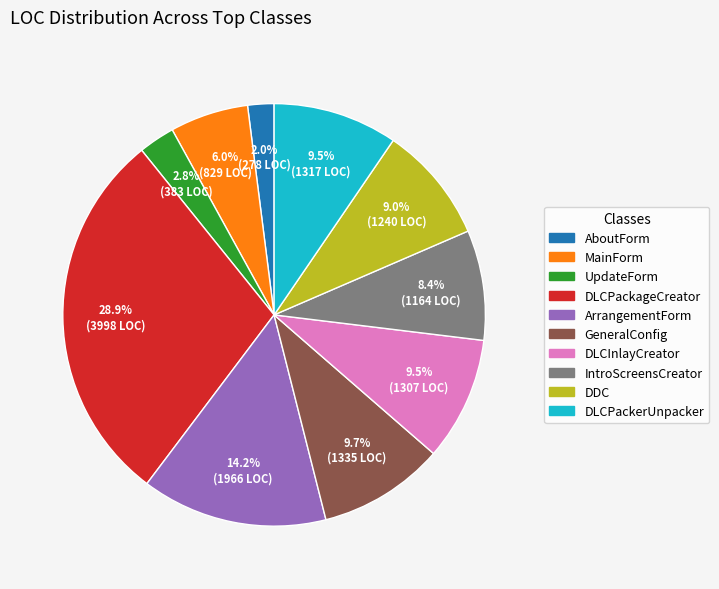

Which slice is the largest?

DLCPackageCreator